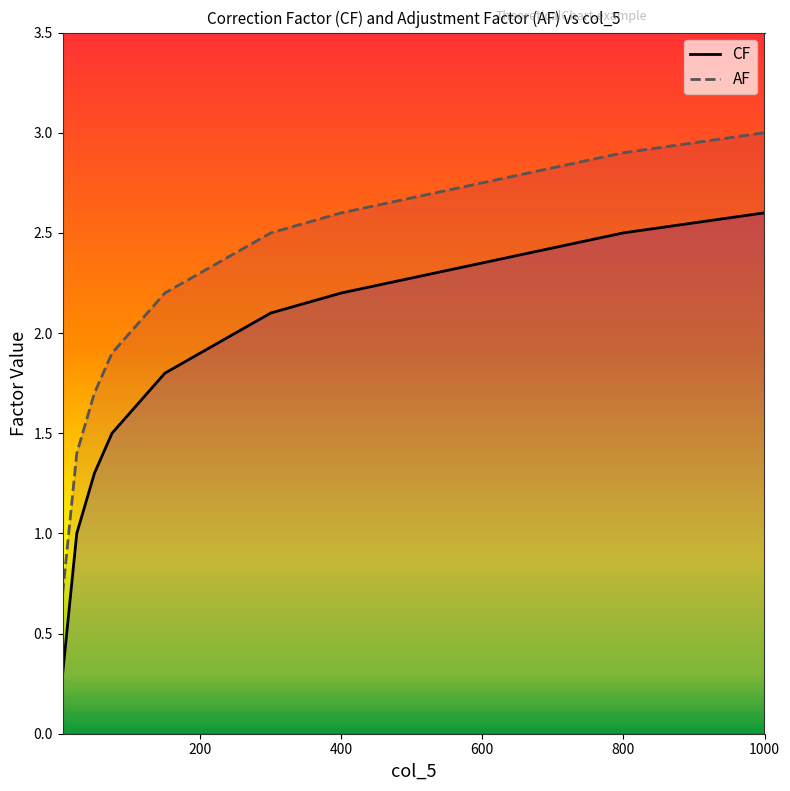

Which series has the largest total across all categories?

AF